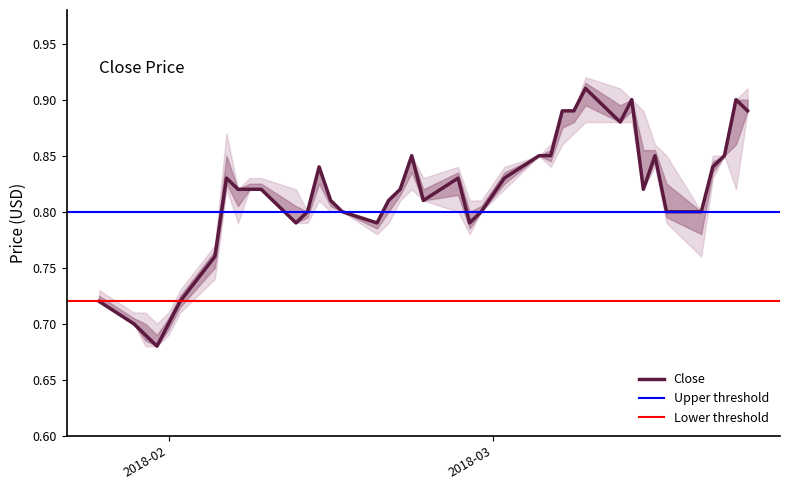

The value of Close at 2018-01-31 is 0.3. True or false?

False